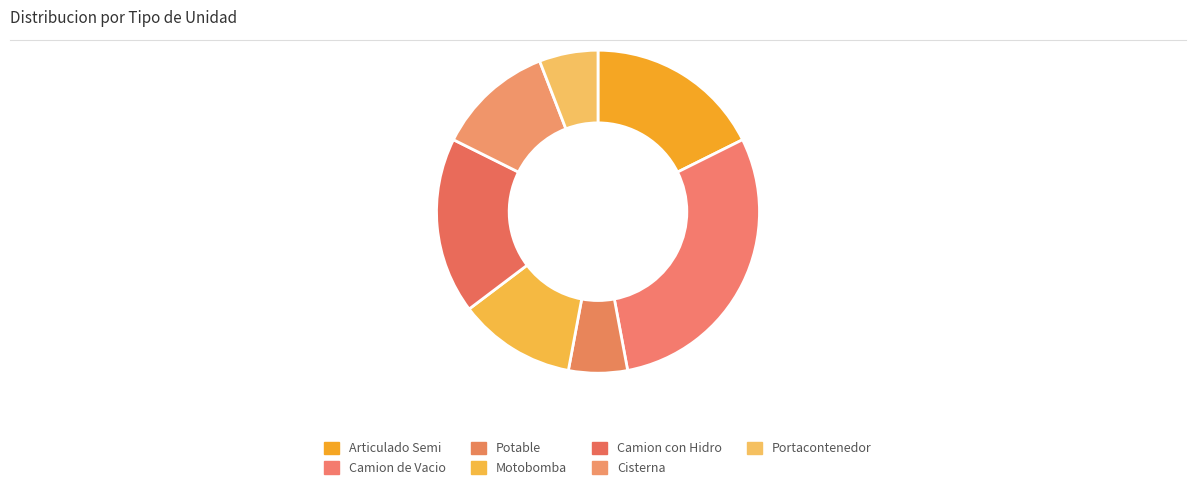

To the nearest percent, what percentage of the pie is Cisterna?

12%